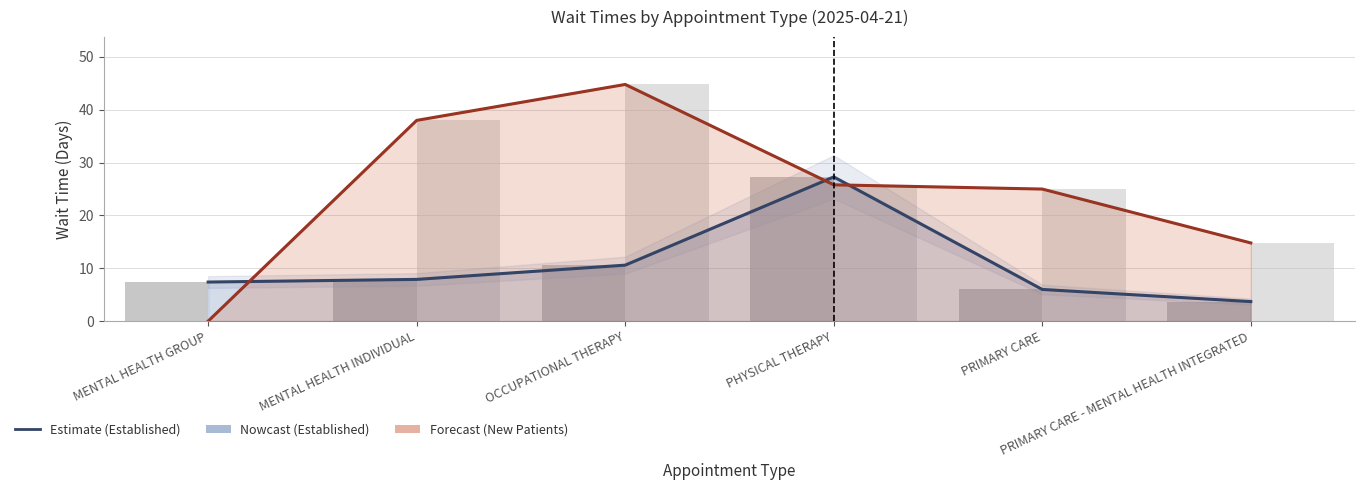

What is the approximate value of Estimate (Established) at MENTAL HEALTH GROUP?

7.4